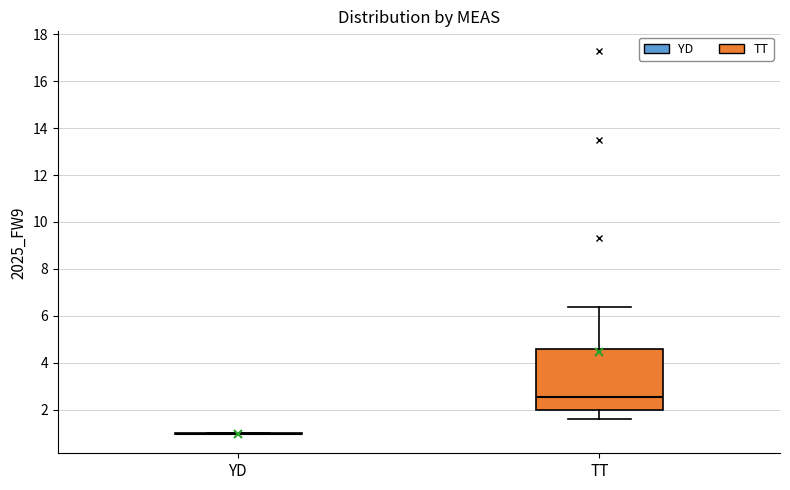

Reading left to right, read every box against the y-axis: the position of its median line, the range the box covers, and the ends of its whiskers. The values are not printed on the chart, so give them approximately, as read against the axis.

YD: box collapsed to a line at 1.0, whiskers 1.0 to 1.0
TT: median 2.6, box 2.0 to 4.6, whiskers 1.6 to 6.4